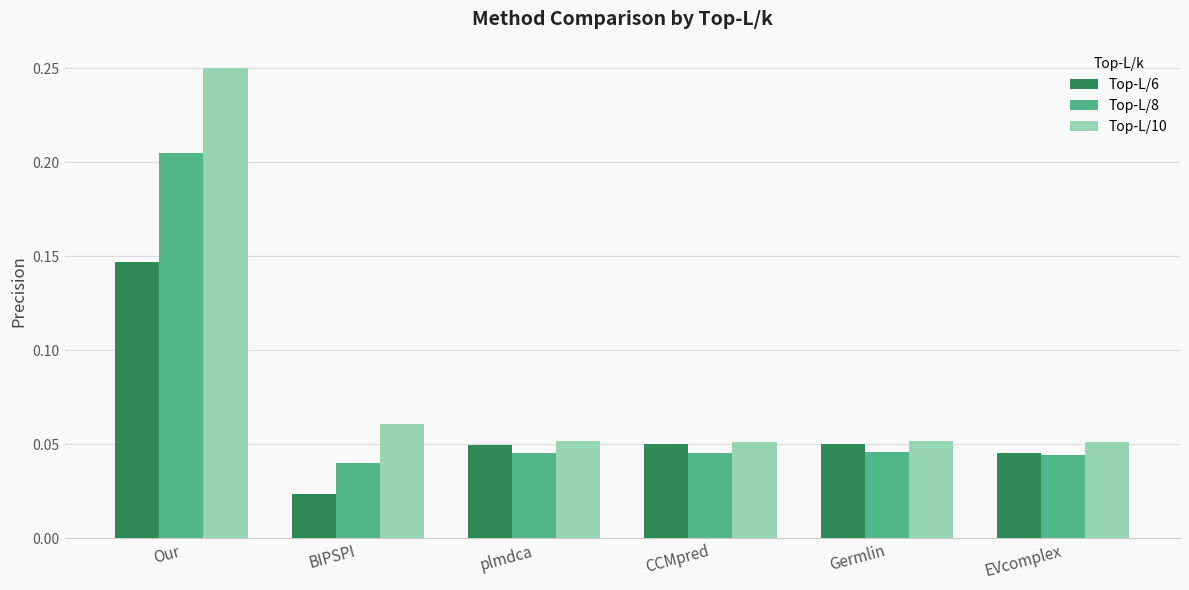

What is the label of the 2nd bar from the right?

Germlin